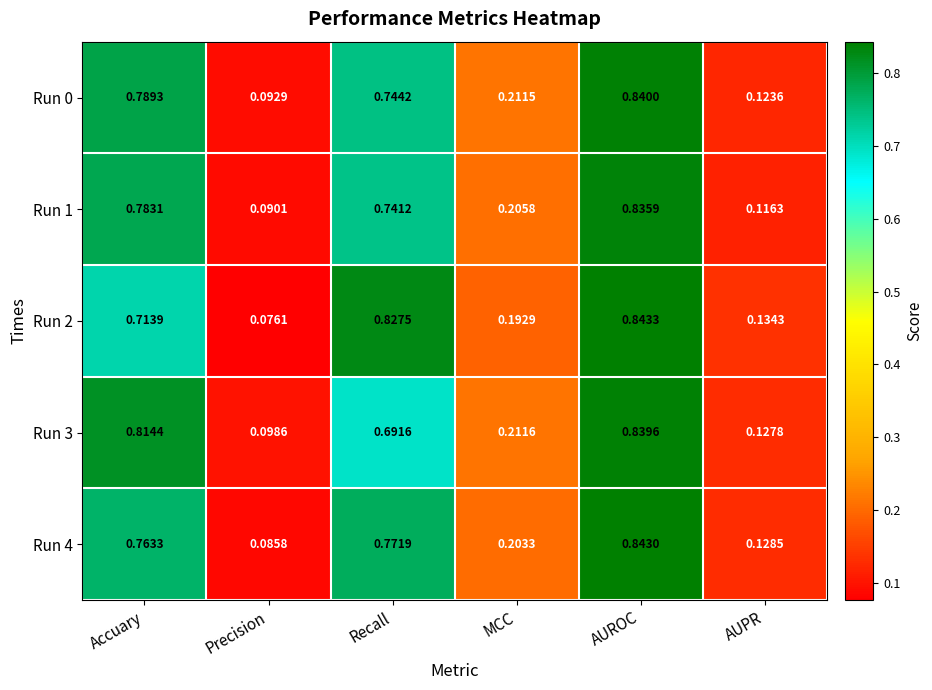

Which category has the highest value in the Run 2 series?

AUROC